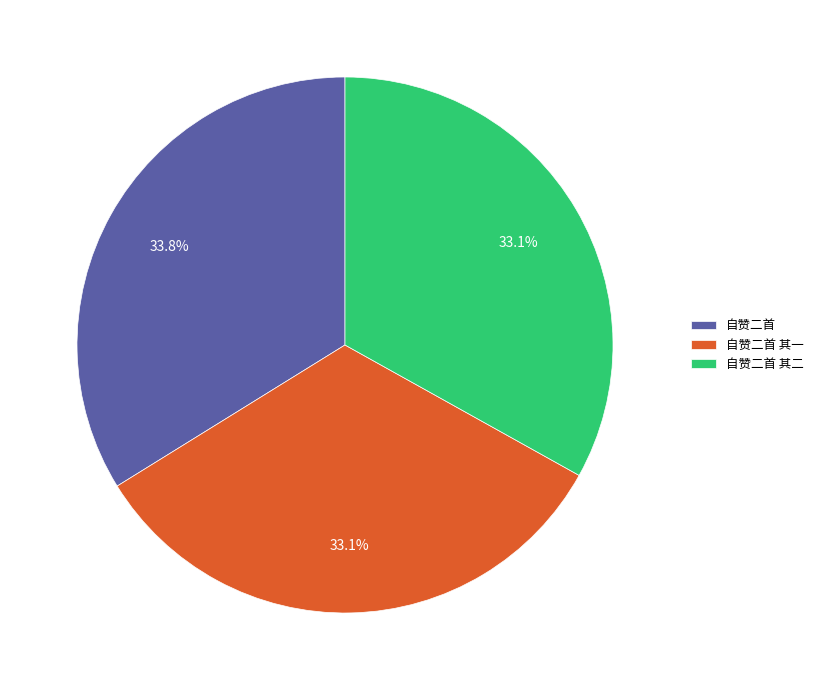

Does 自赞二首 其一 account for over 50% of the chart?

No